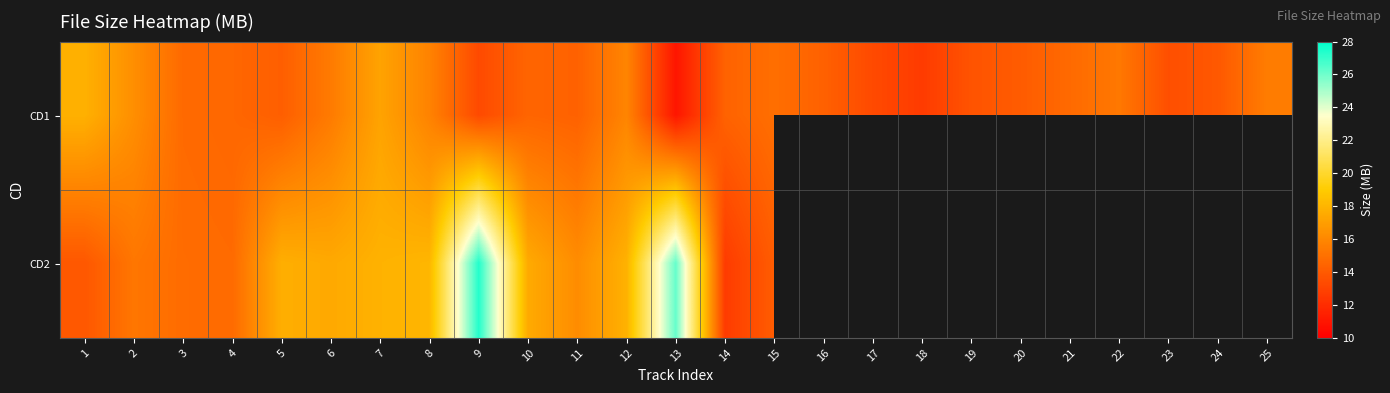

The CD1 series shows 13.3 at 17. True or false?

True